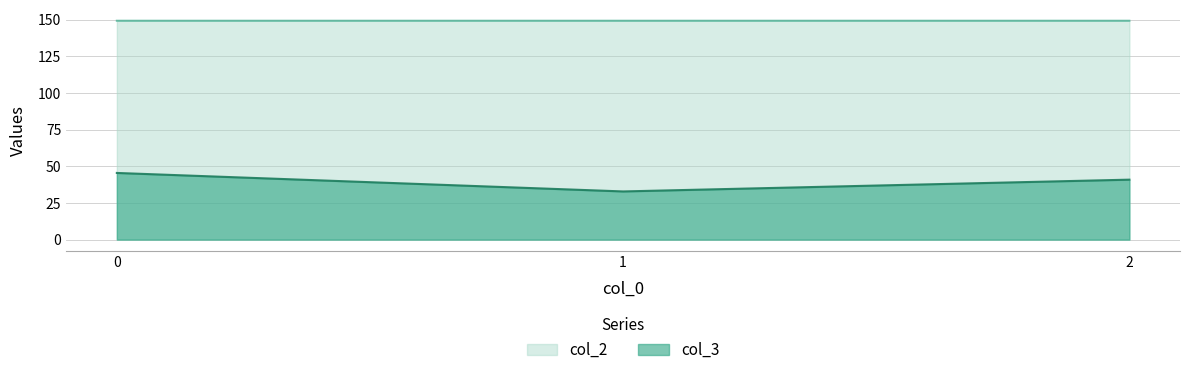

Which series has the largest total across all categories?

col_2